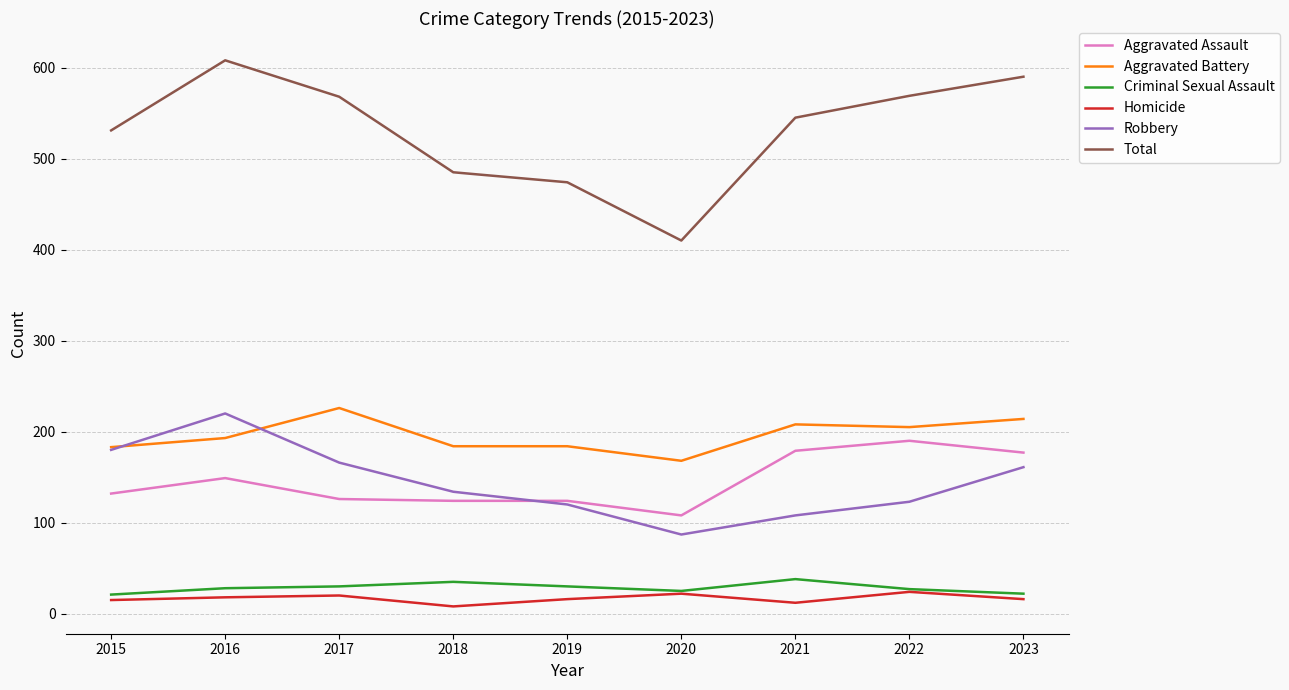

What is the total value across all series at 2023?

1180